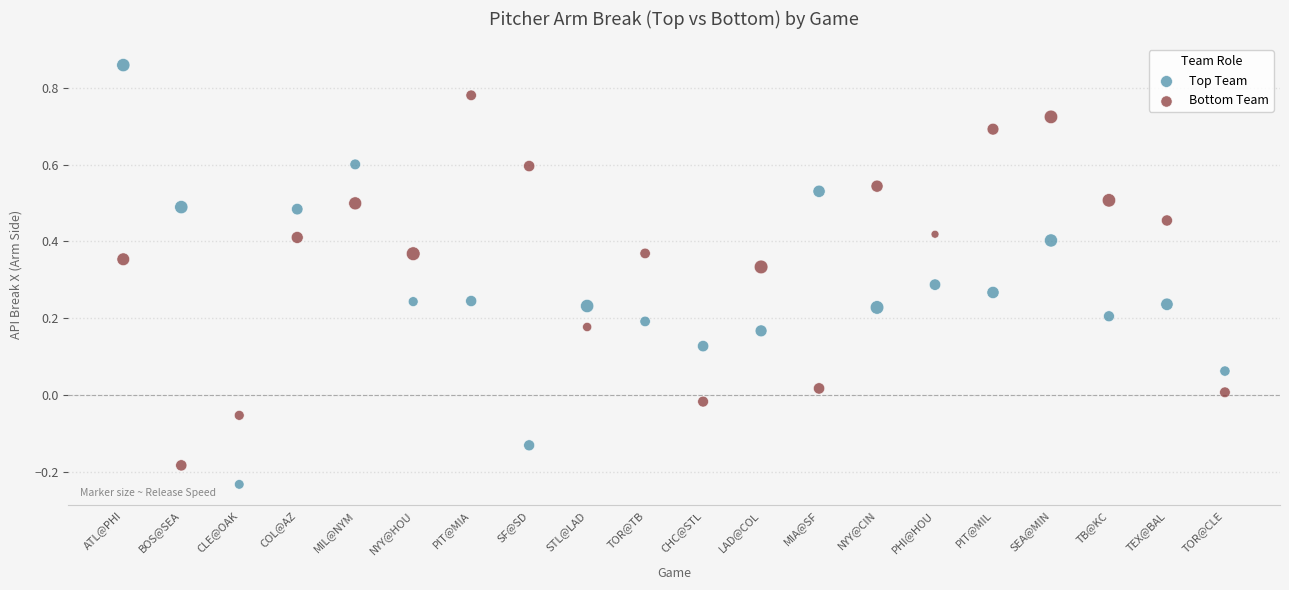

What are all the series names shown in the legend?

Top Team, Bottom Team